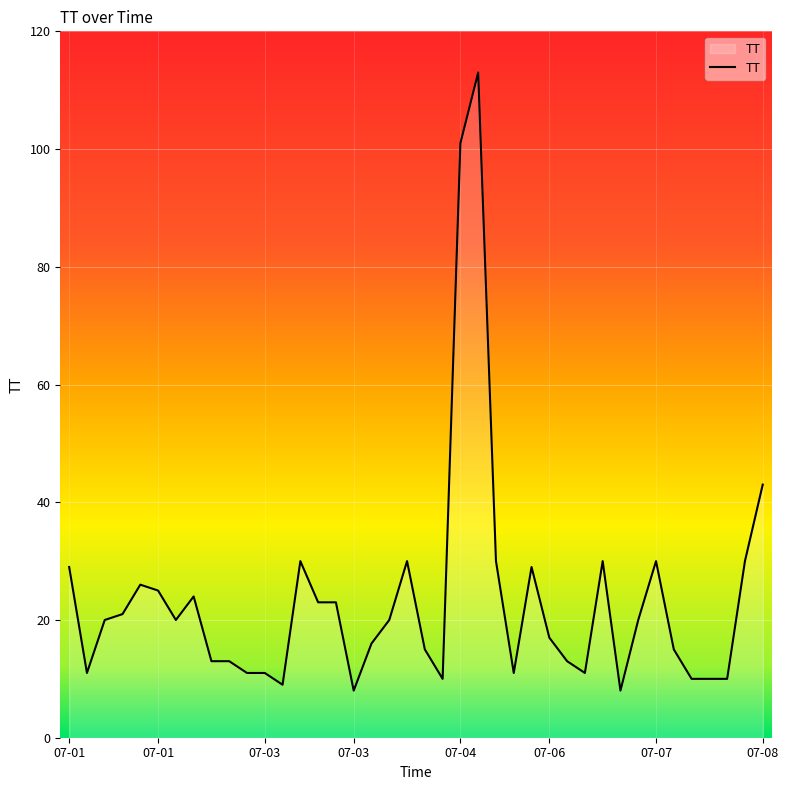

What is the minimum value shown in the chart?

8